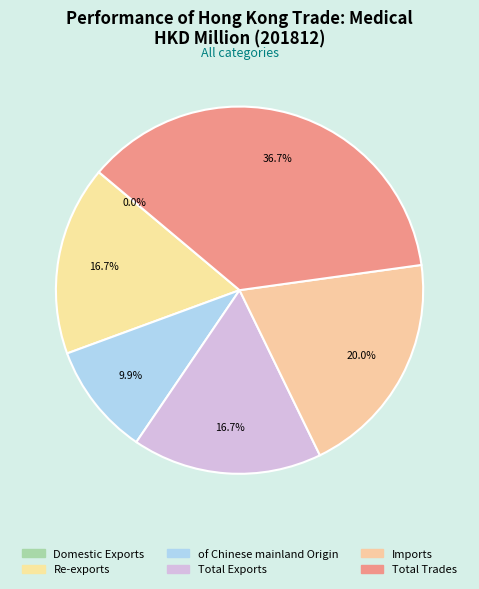

Do Imports and Total Trades together represent more than half of the pie?

Yes